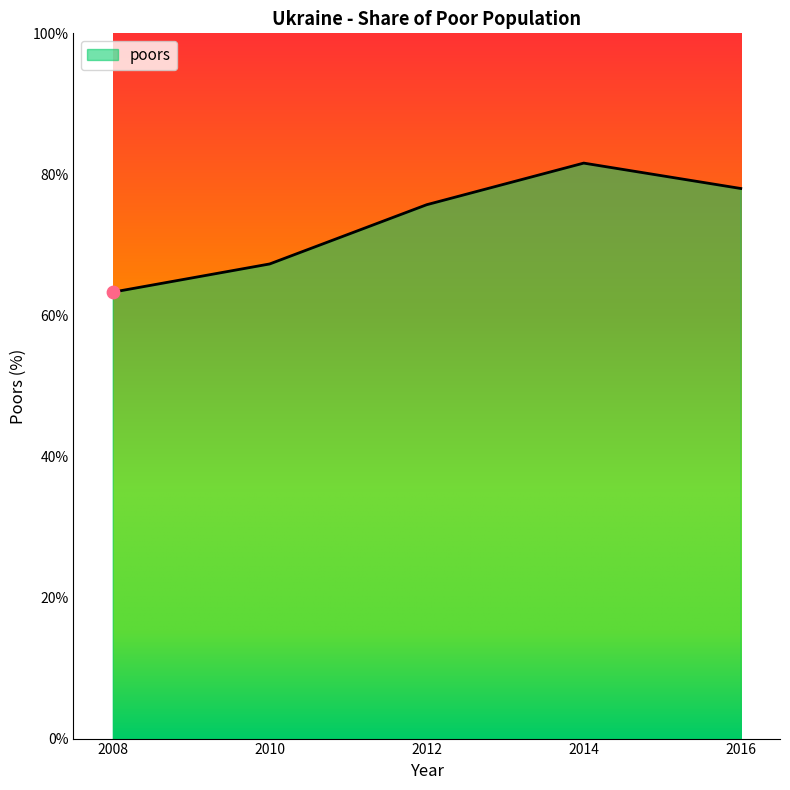

Approximately how many times larger is the value at 2016 compared to 2008?

1.2